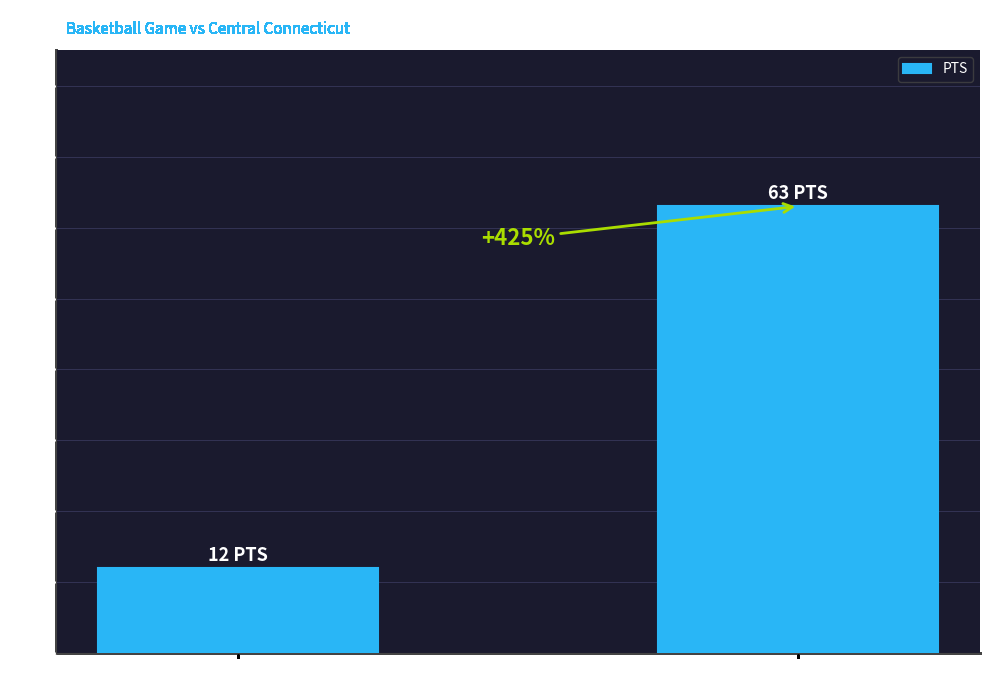

What is the average value?

38